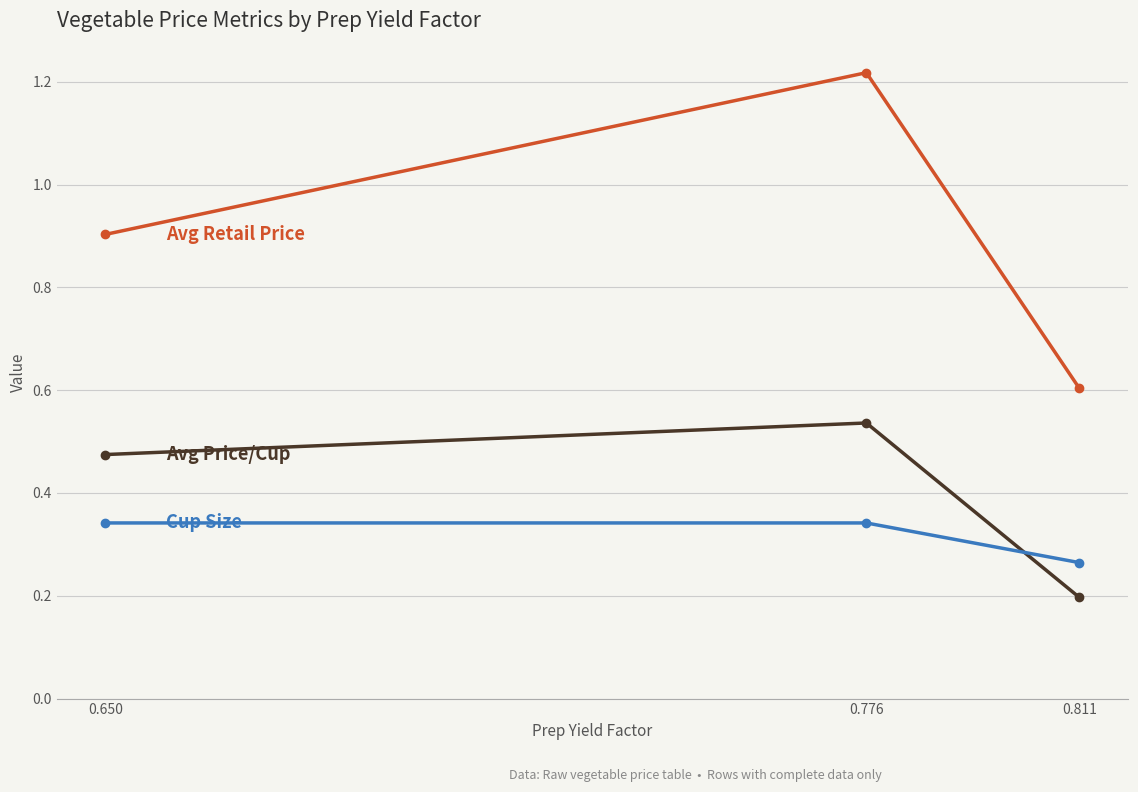

What is the total value across all series at 0.776?

2.1